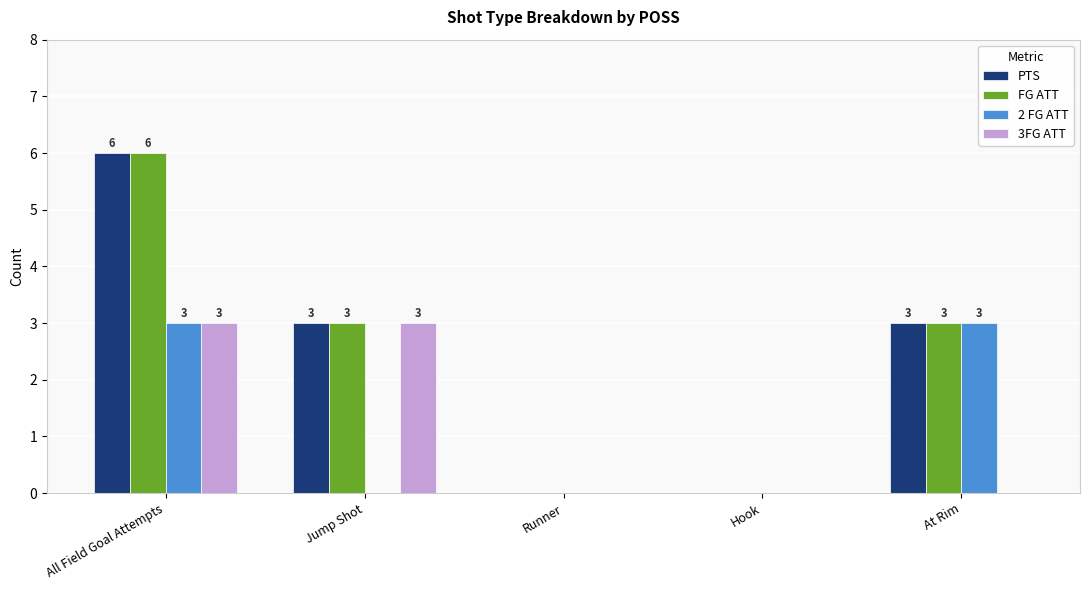

At which category is the sum across all series the highest?

All Field Goal Attempts